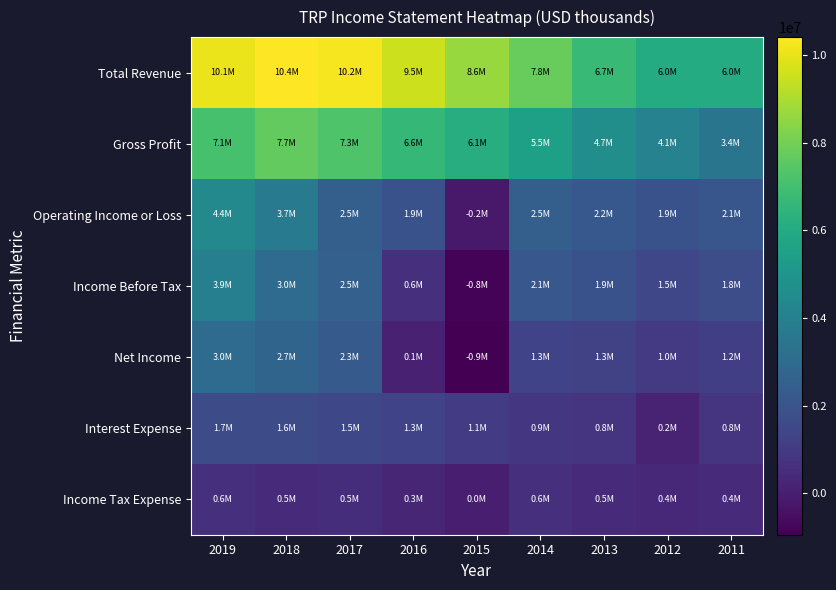

What is the total value across all series at 2014?

20713100